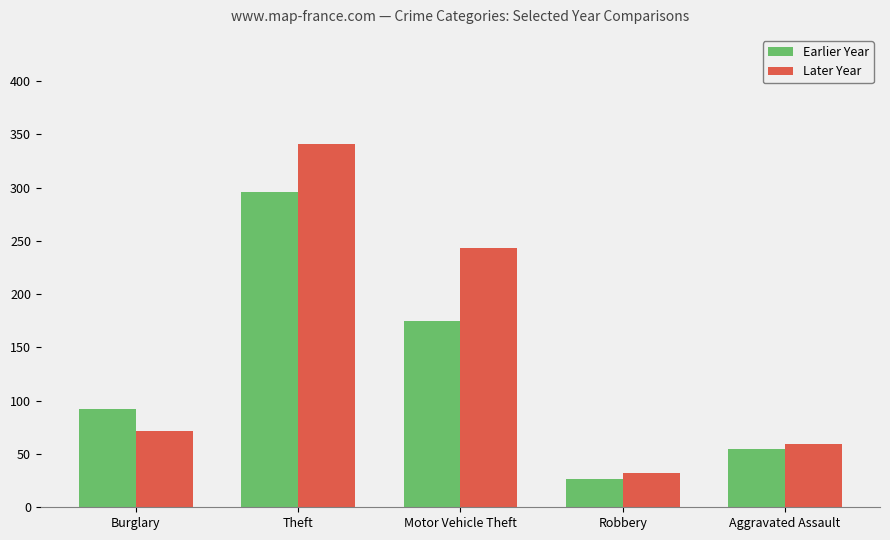

What is the maximum value for Later Year?

341